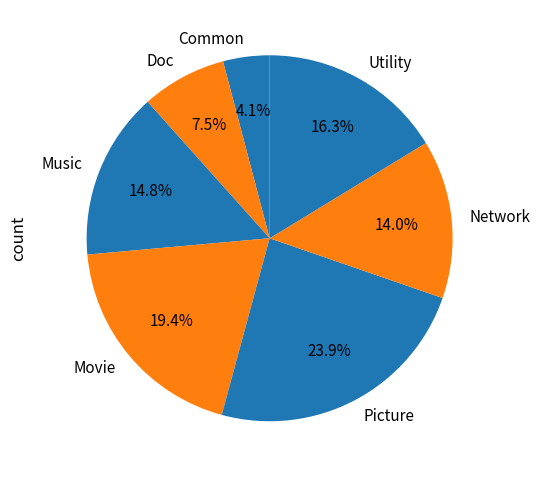

What percentage is the Movie slice, to the nearest percent?

19%